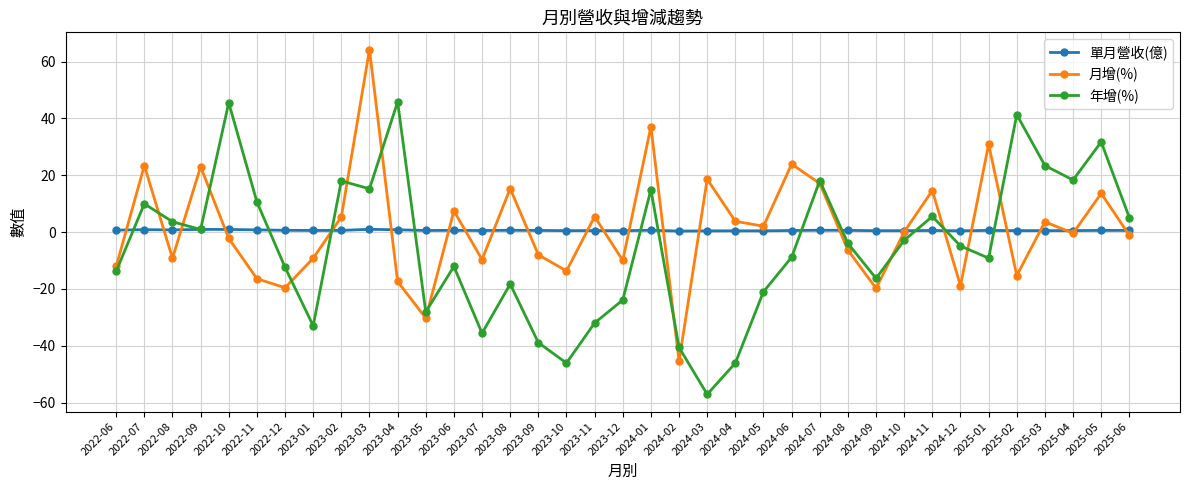

What is the minimum value for 年增(%)?

-57.1